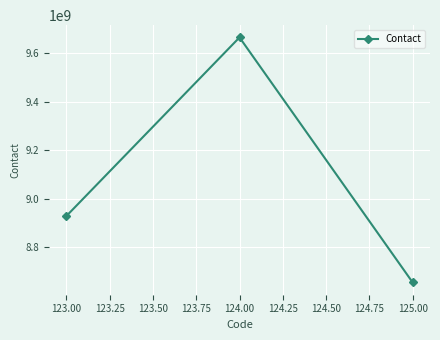

The value at 123.00 is 8928794349. True or false?

True